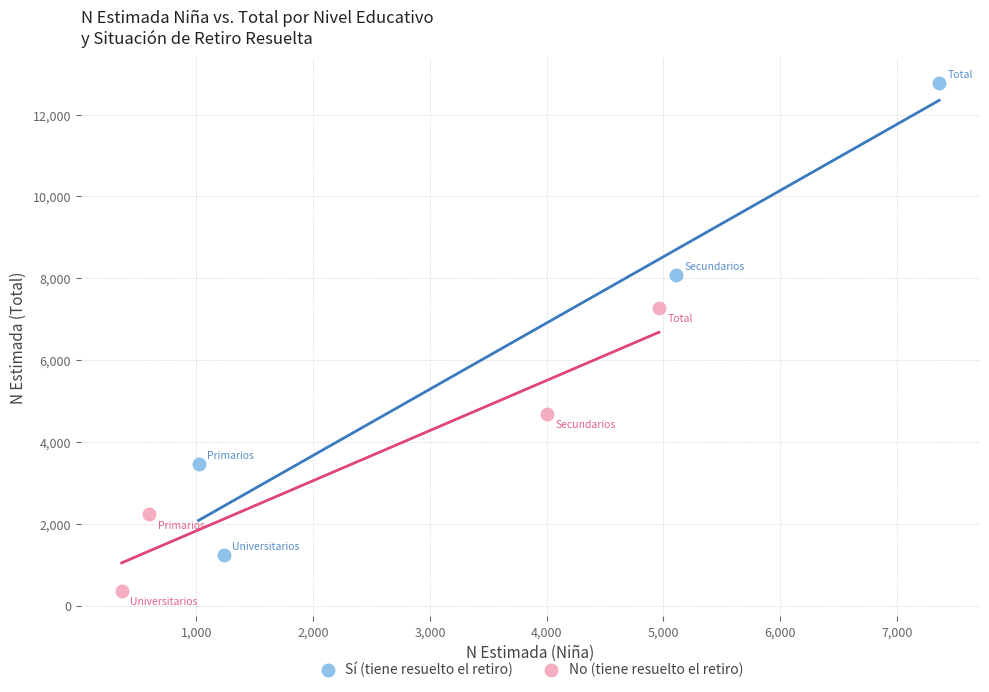

Which series has the widest spread of Y values?

Sí (tiene resuelto el retiro)